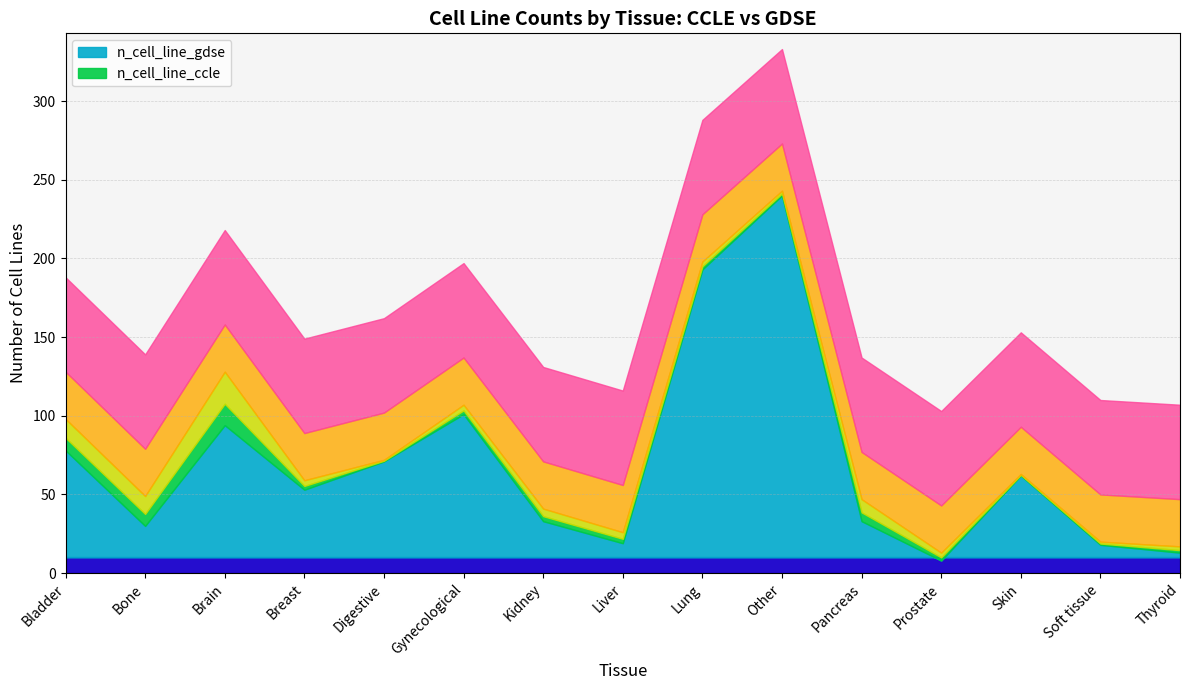

Between Gynecological and Other, which is larger?

Other